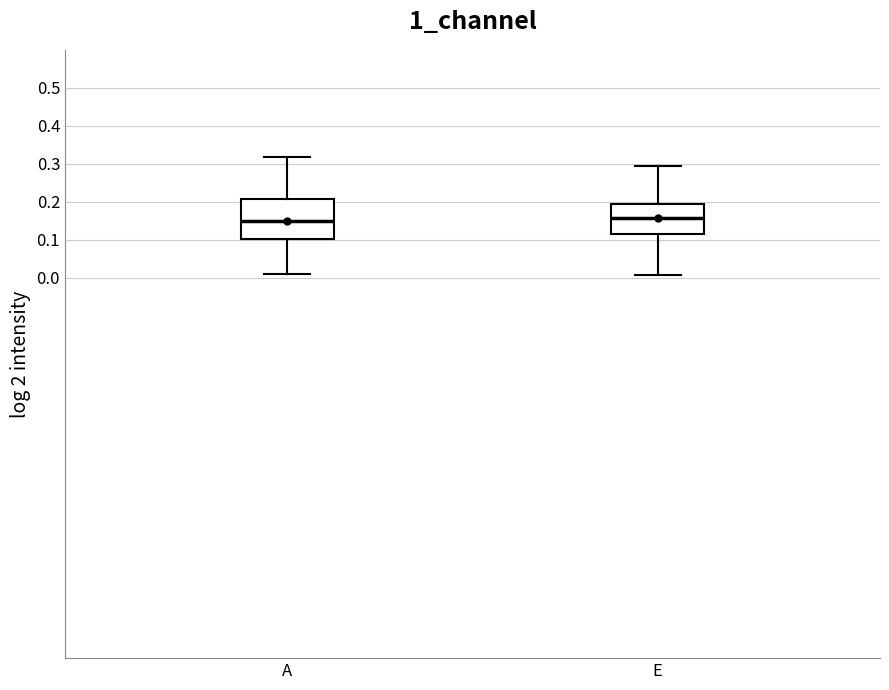

Comparing the boxes themselves (not the whiskers), which one is the tallest?

A